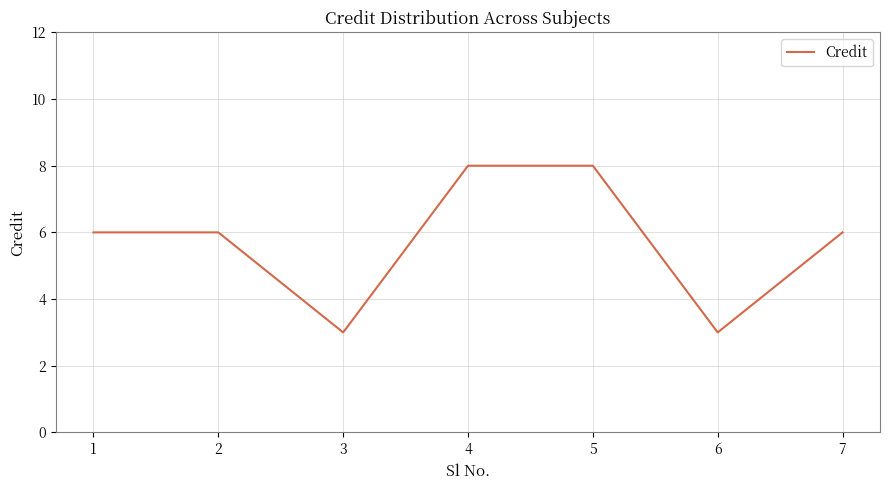

What is the ratio of the value at 4 to the value at 6?

2.7